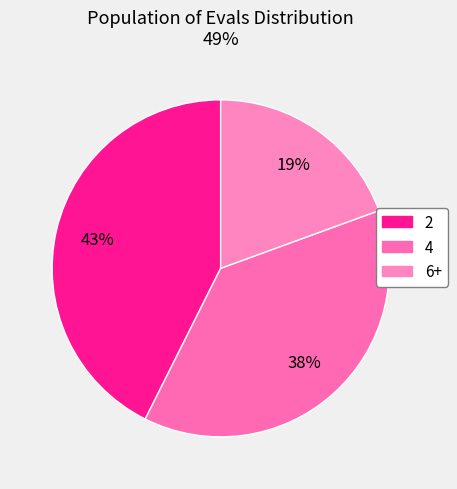

What is the change in value from 2 to 4?

-0.4